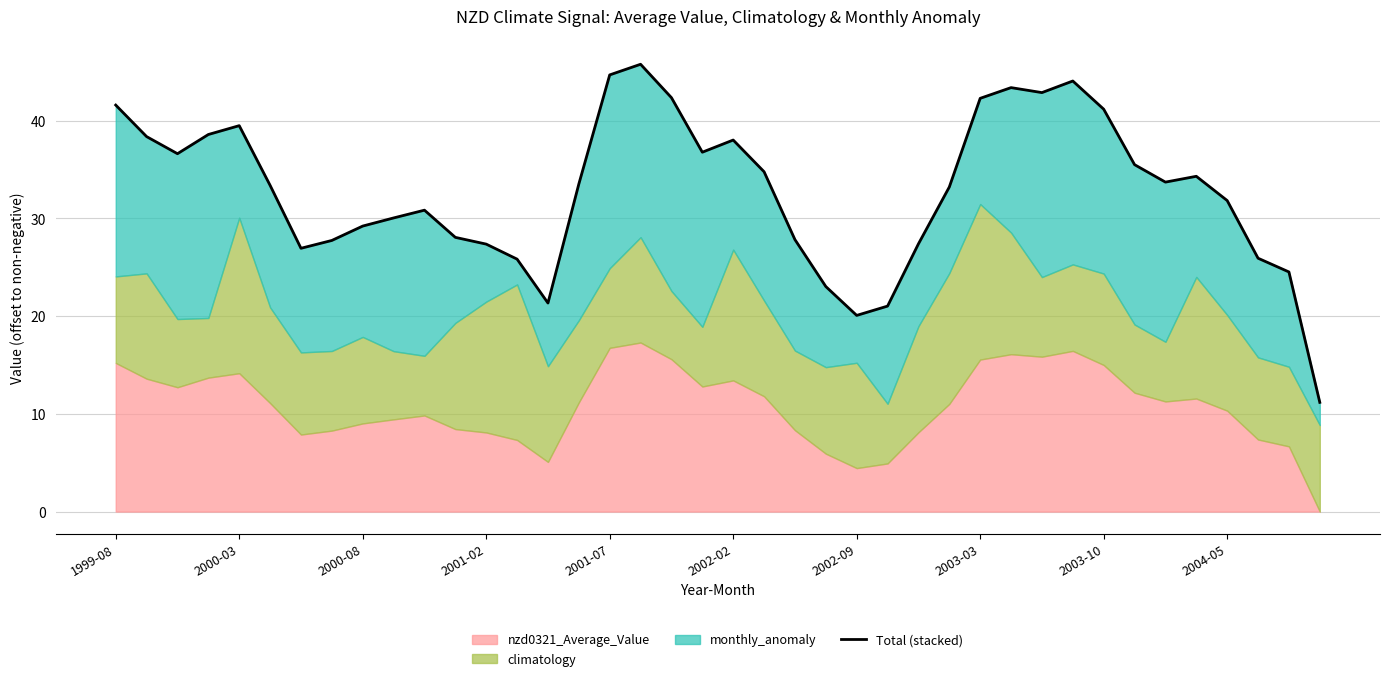

Rank the categories by value from lowest to highest.

39, 24, 25, 14, 23, 38, 13, 37, 2002-09, 12, 26, 2003-03, 22, 11, 2003-10, 2004-05, 10, 36, 27, 2002-02, 15, 34, 35, 21, 33, 2000-08, 19, 20, 2000-03, 2001-02, 2001-07, 32, 1999-08, 28, 18, 30, 29, 31, 16, 17